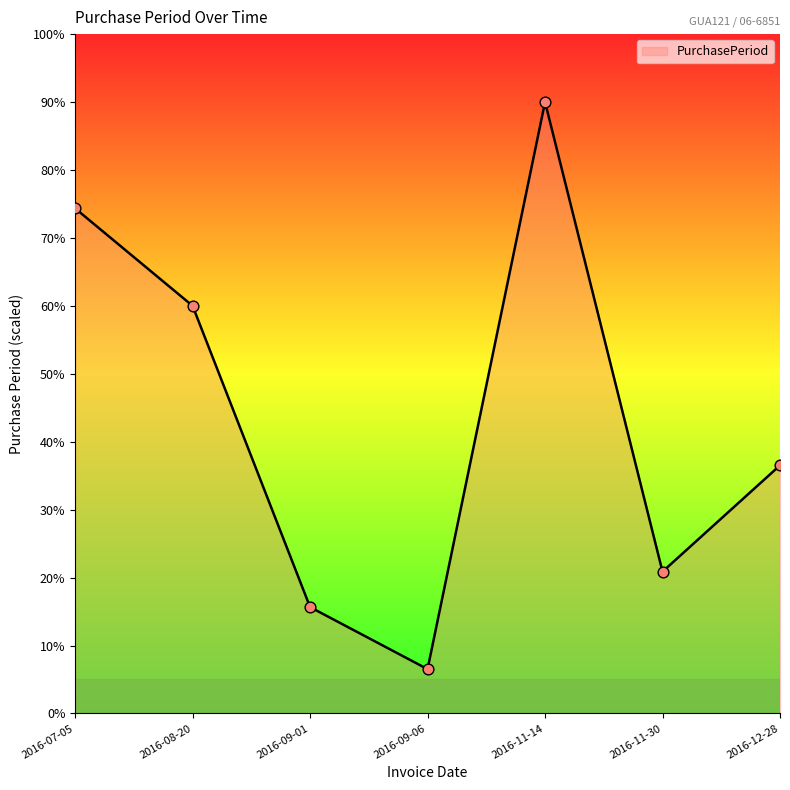

What is the change in value from 2016-07-05 to 2016-08-20?

-14.3